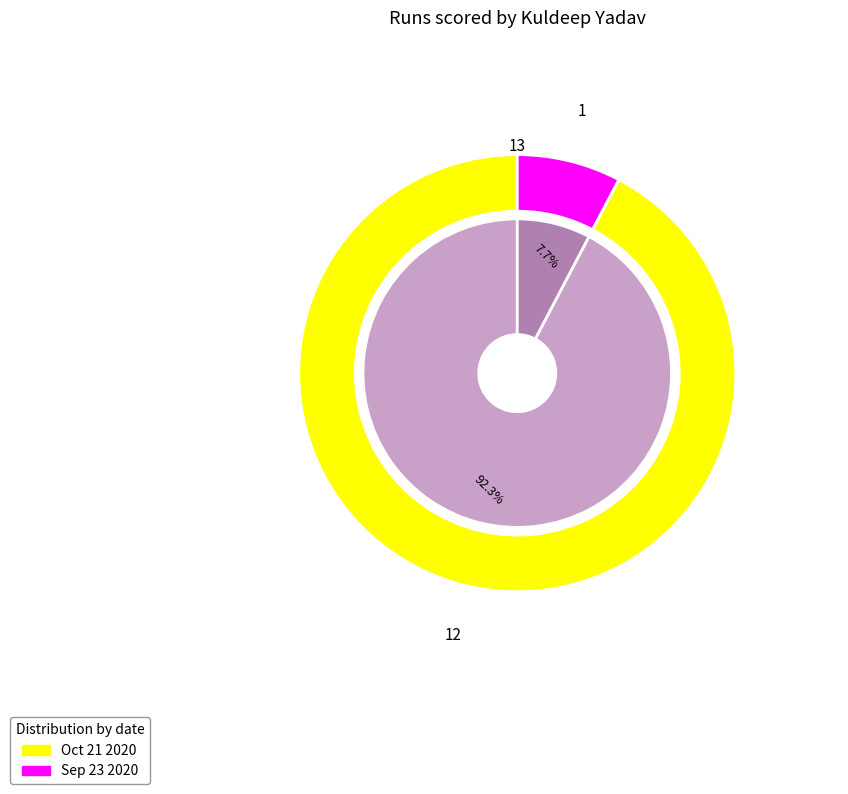

Rank the categories by value from highest to lowest.

Oct 21 2020, Sep 23 2020